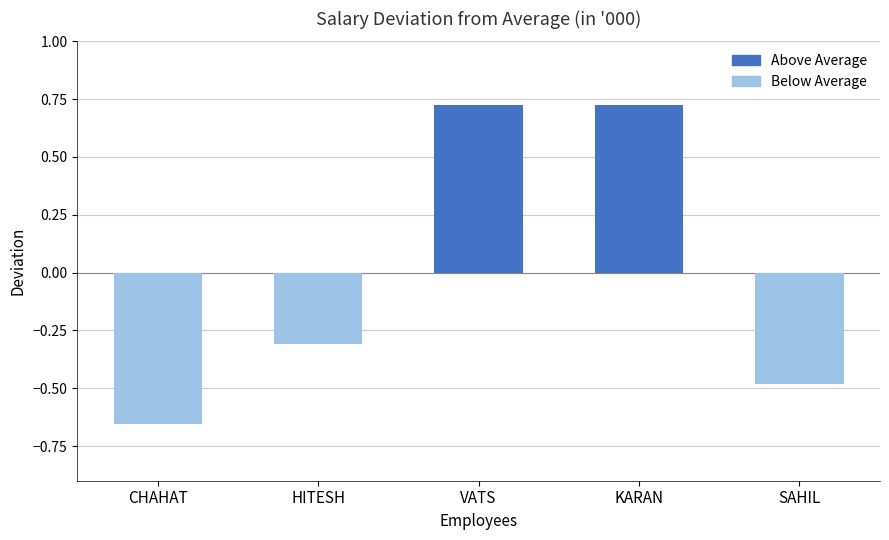

True or false: the data shows -0.5 at SAHIL.

True